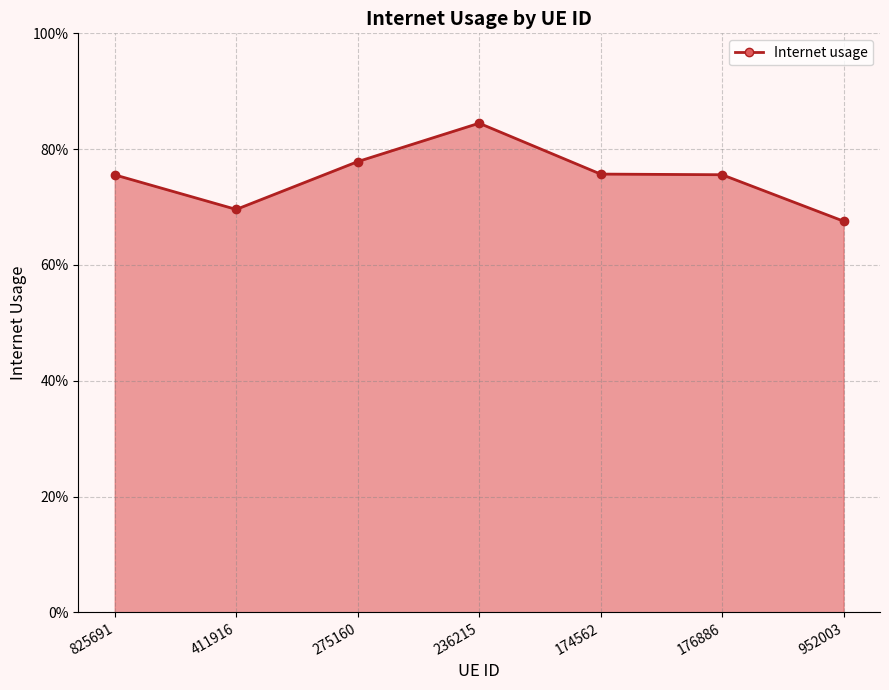

Does the chart have visible grid lines?

Yes